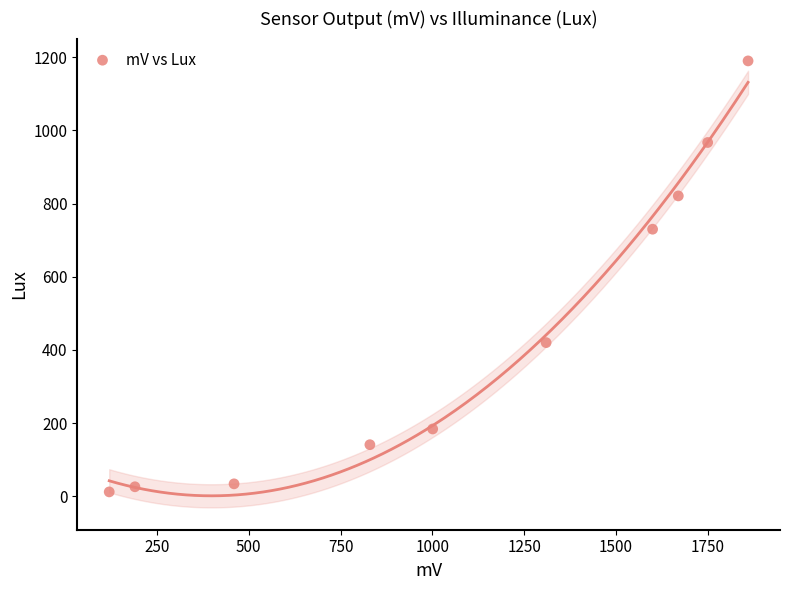

What is the range of Y values (max minus min)?

1178